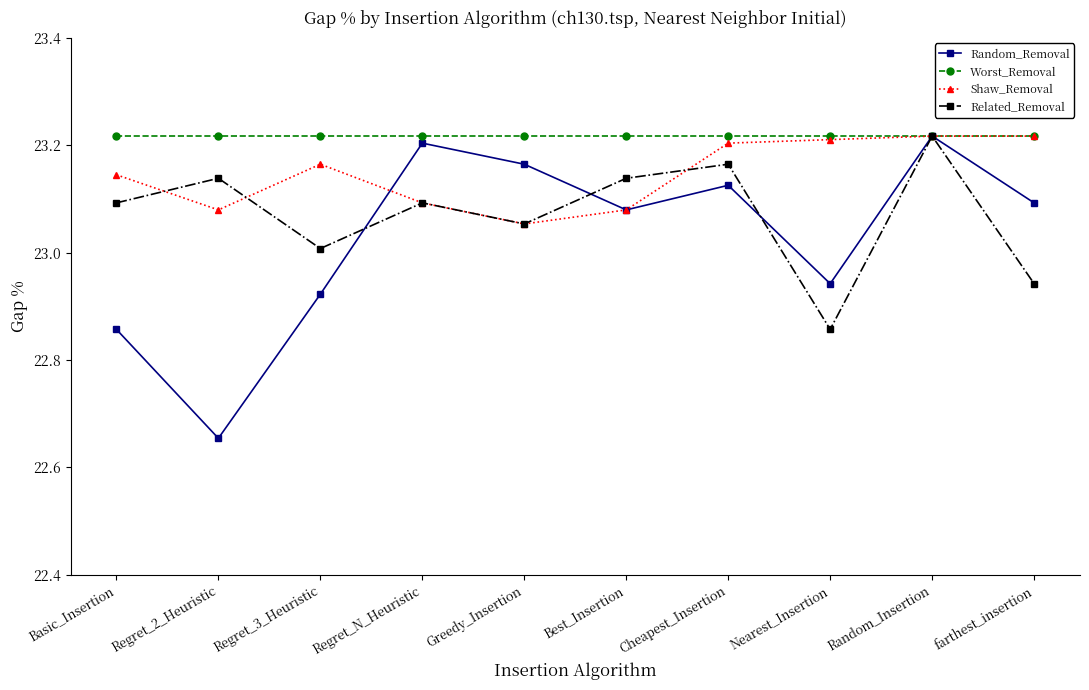

Rank the series by their maximum value, from highest to lowest.

Random_Removal, Worst_Removal, Shaw_Removal, Related_Removal